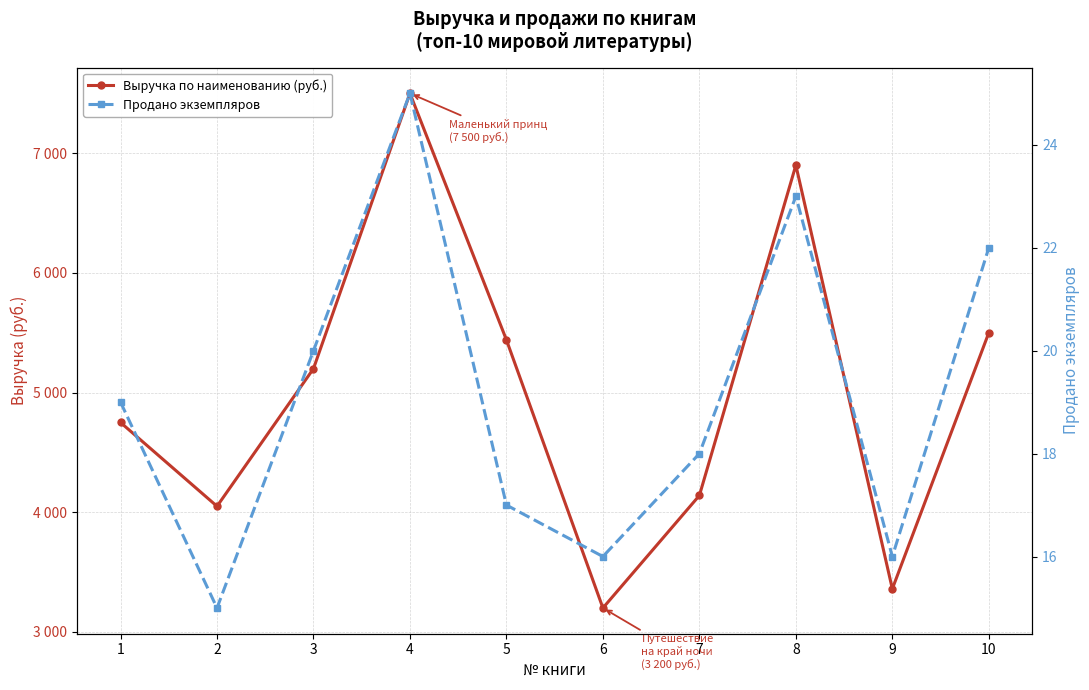

Which category has the highest value in the Продано экземпляров series?

4